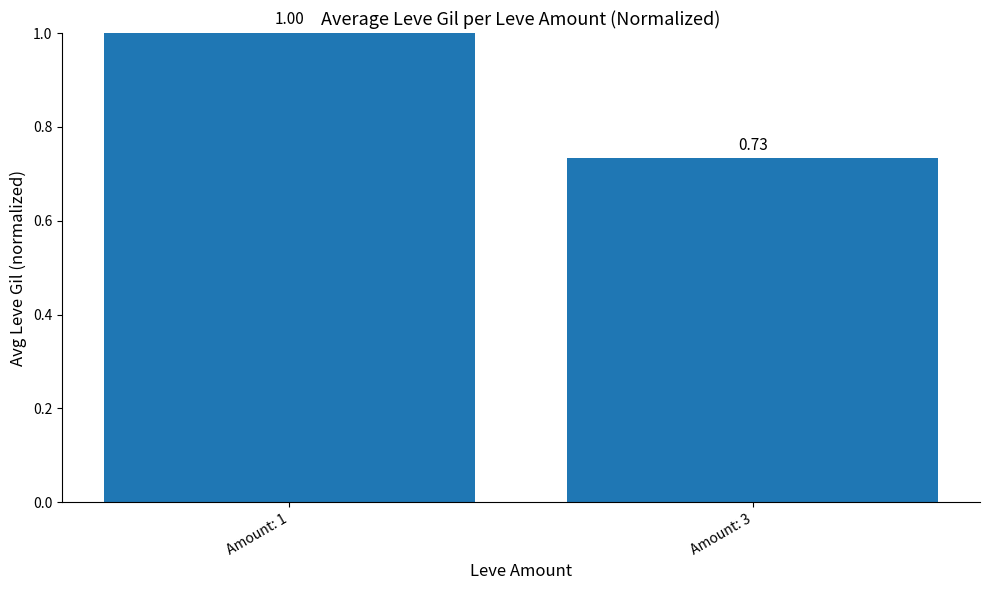

List the labels in order of value, largest first.

Amount: 1, Amount: 3